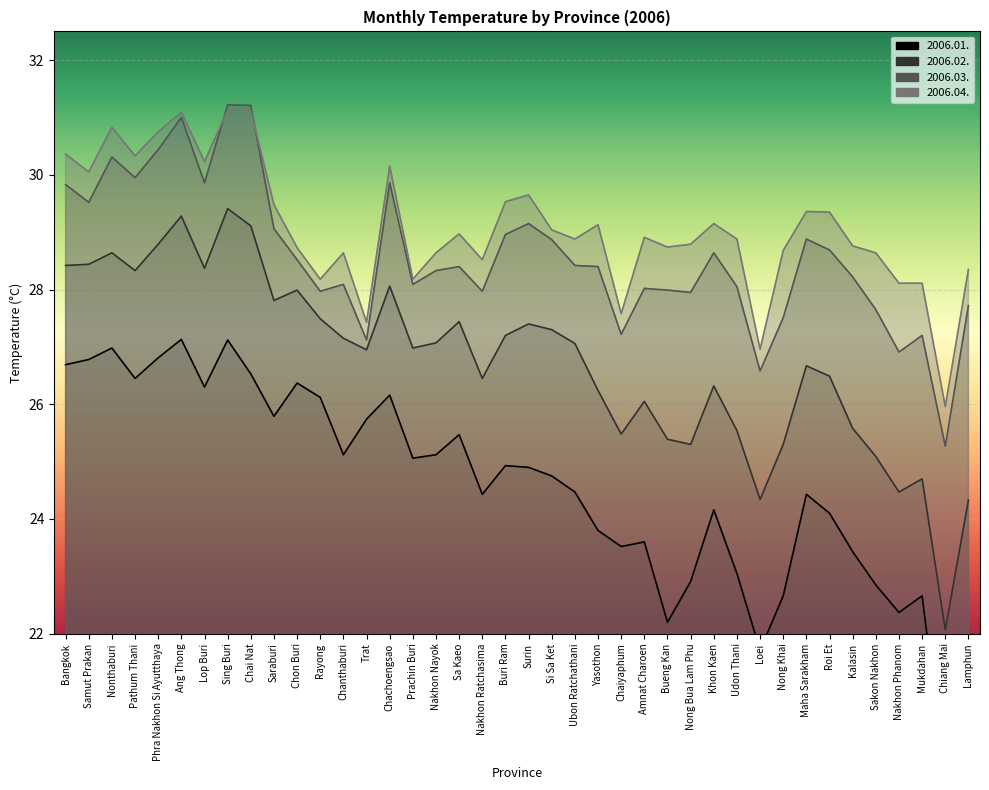

What position from the right is Saraburi?

31